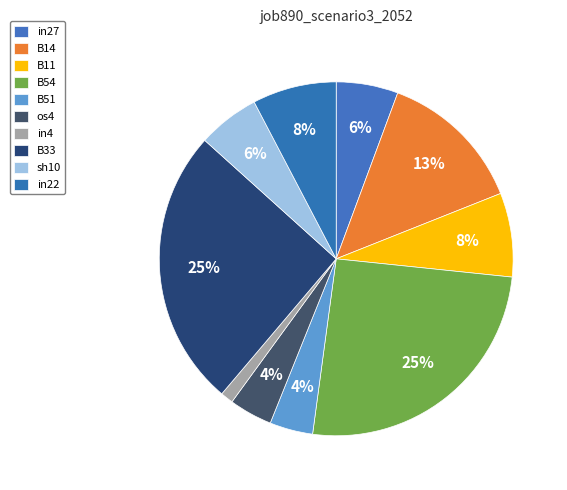

Is there any slice that represents more than half of the pie?

No